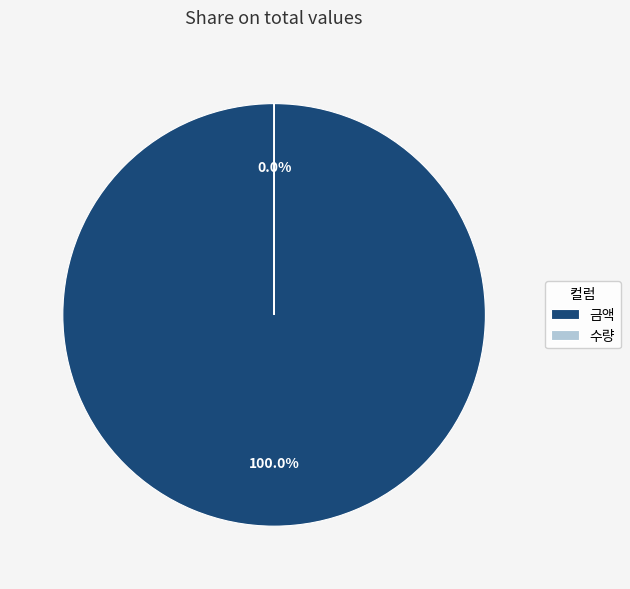

The 금액 slice represents 100% of the pie. True or false?

True